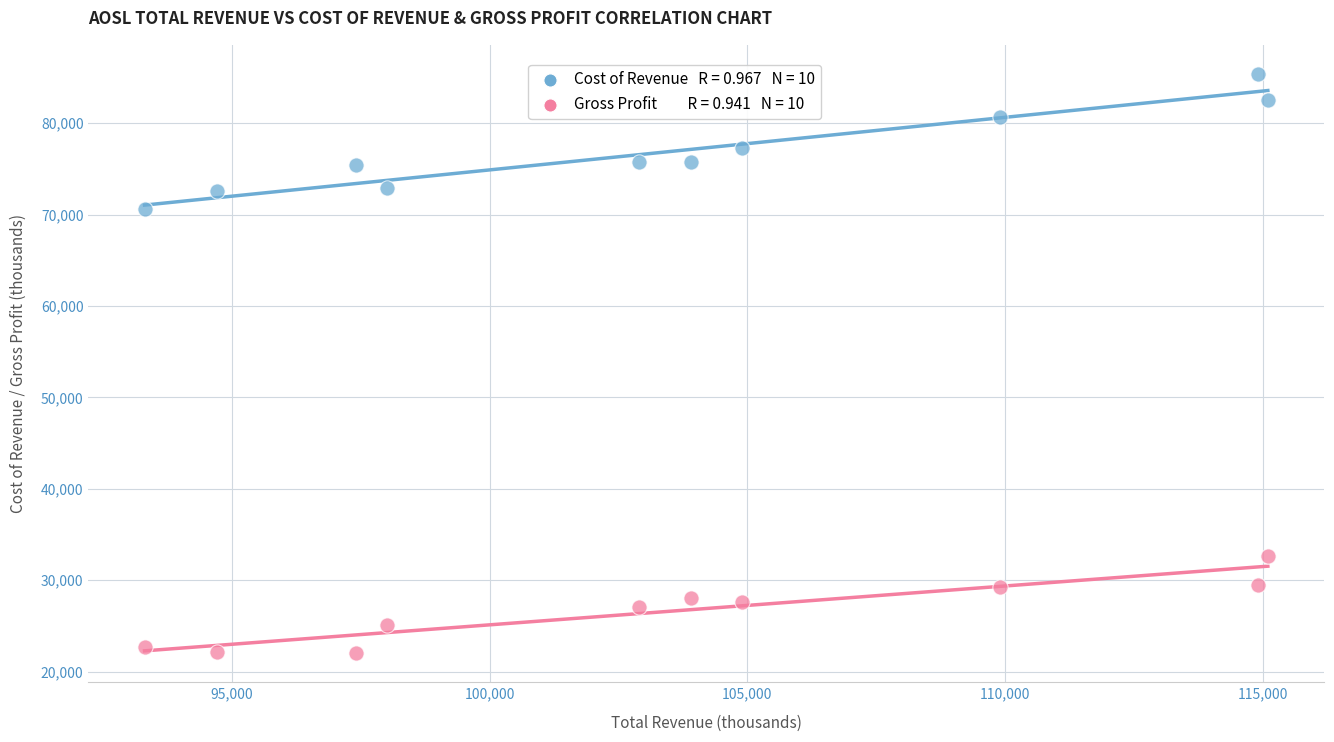

Across all data points, what is the range of Y values (max minus min)?

63400